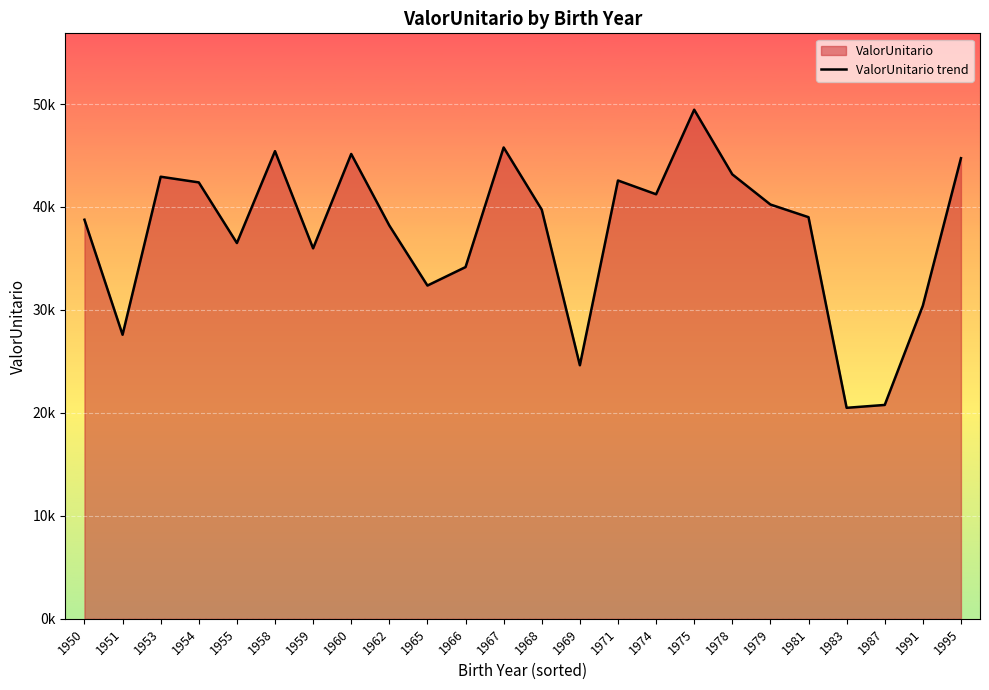

How many lines are shown in the chart?

1